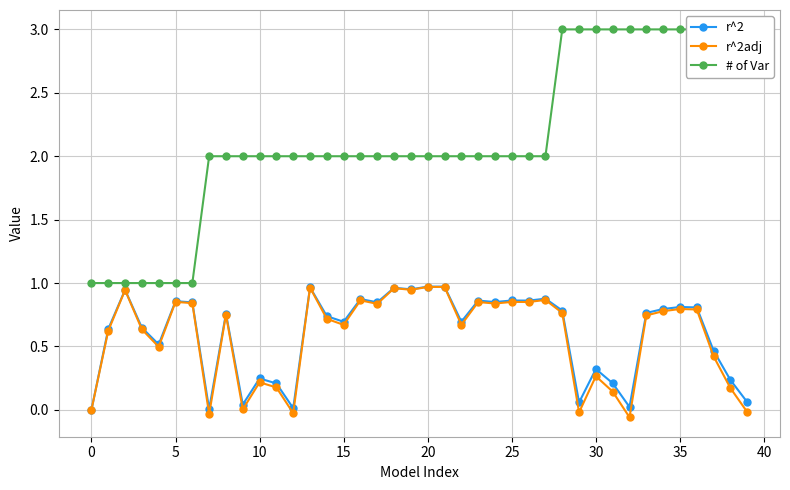

How many positive values does the r^2adj series have?

35